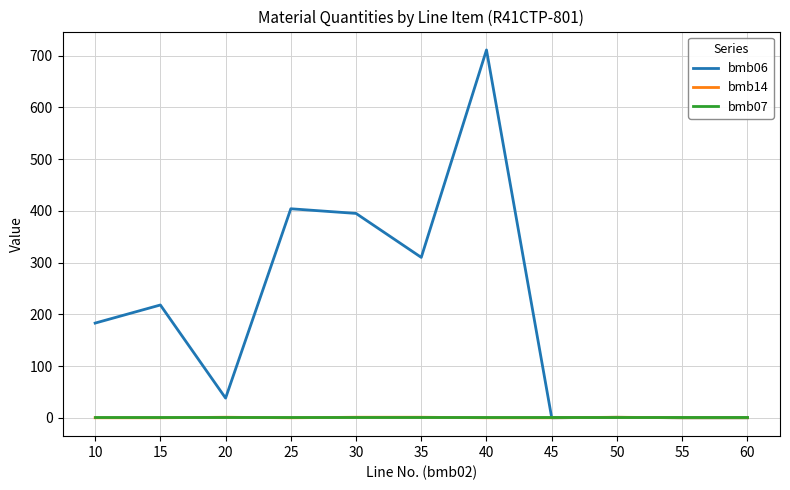

What are all the series names shown in the legend?

bmb06, bmb14, bmb07